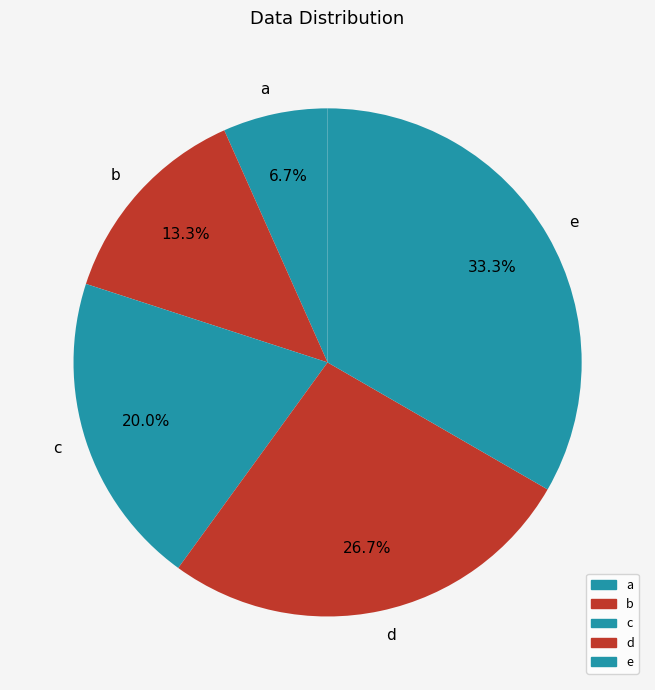

What percentage is the a slice, to the nearest percent?

7%